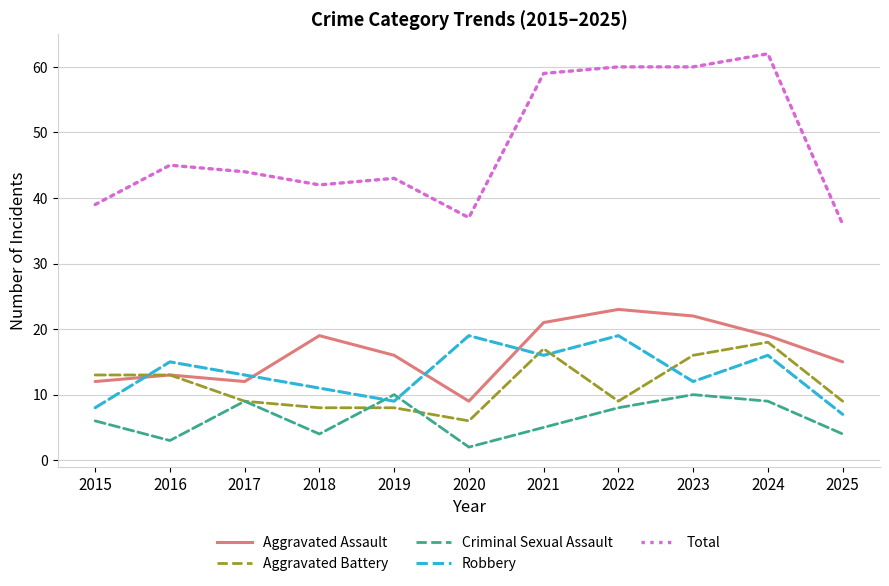

What is the greatest value displayed?

62